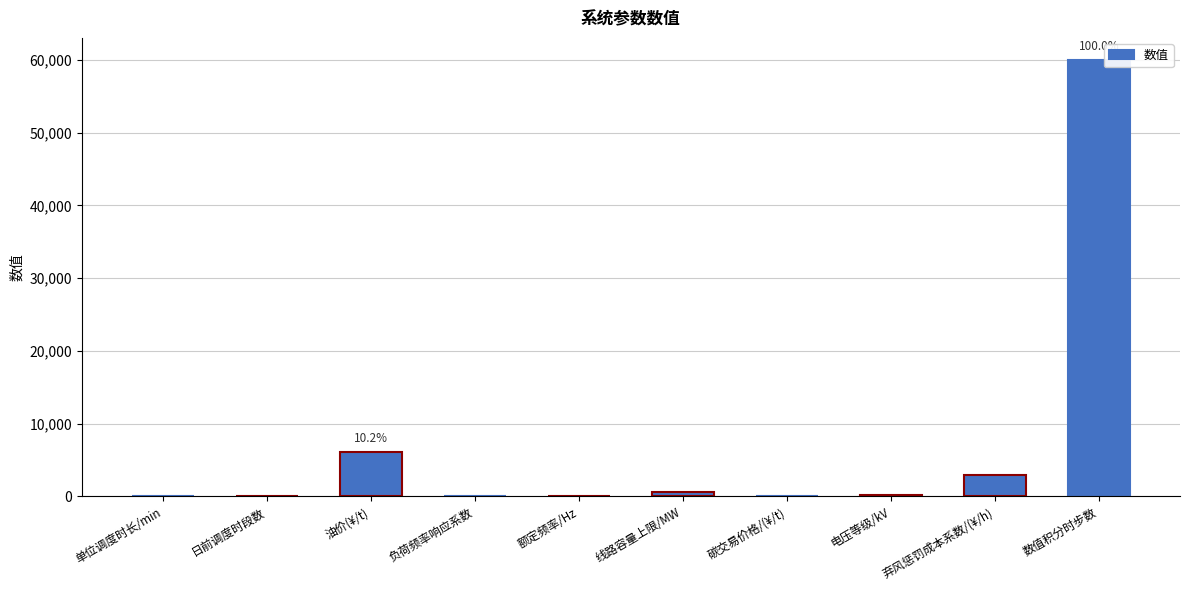

Approximately how many times larger is the value at 数值积分时步数 compared to 线路容量上限/MW?

100.0